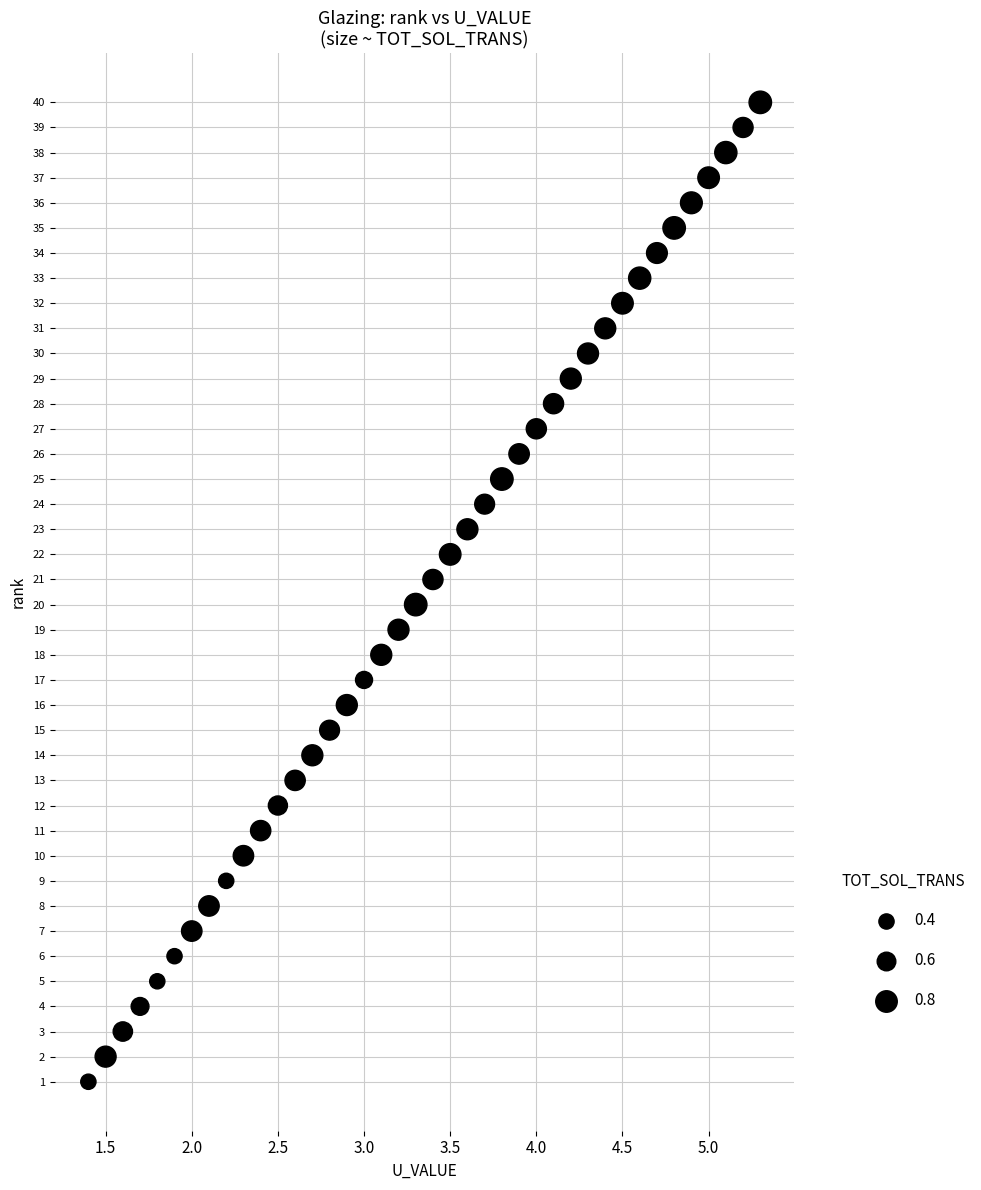

What is the range of Y values (max minus min)?

39